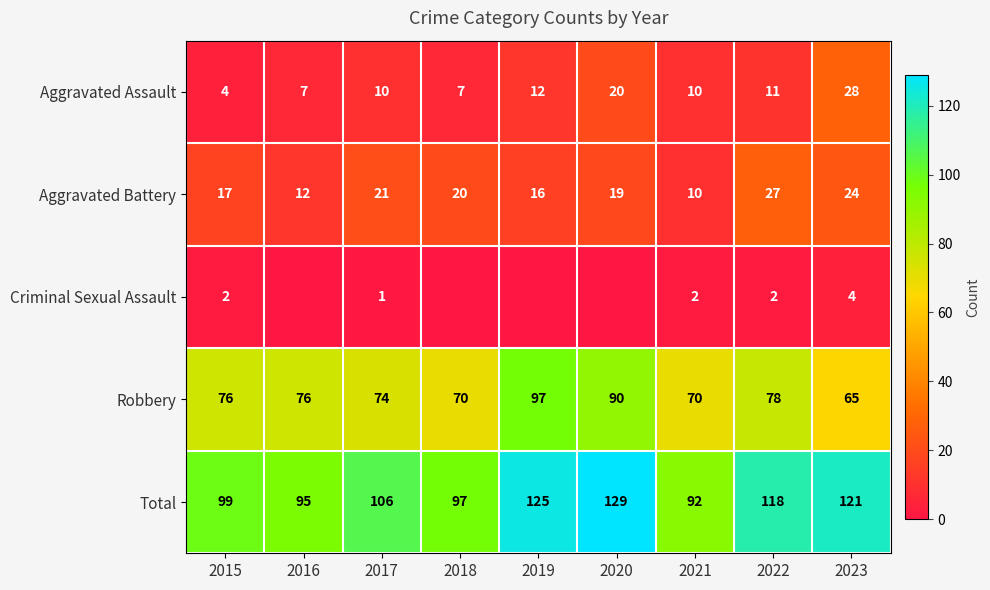

Where is Aggravated Battery nearest to the value 18?

2015